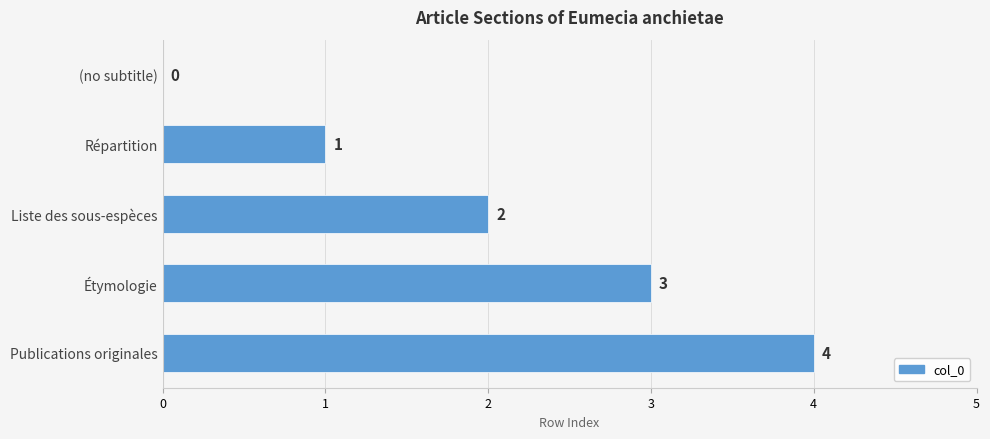

True or false: the data shows 0 at (no subtitle).

True